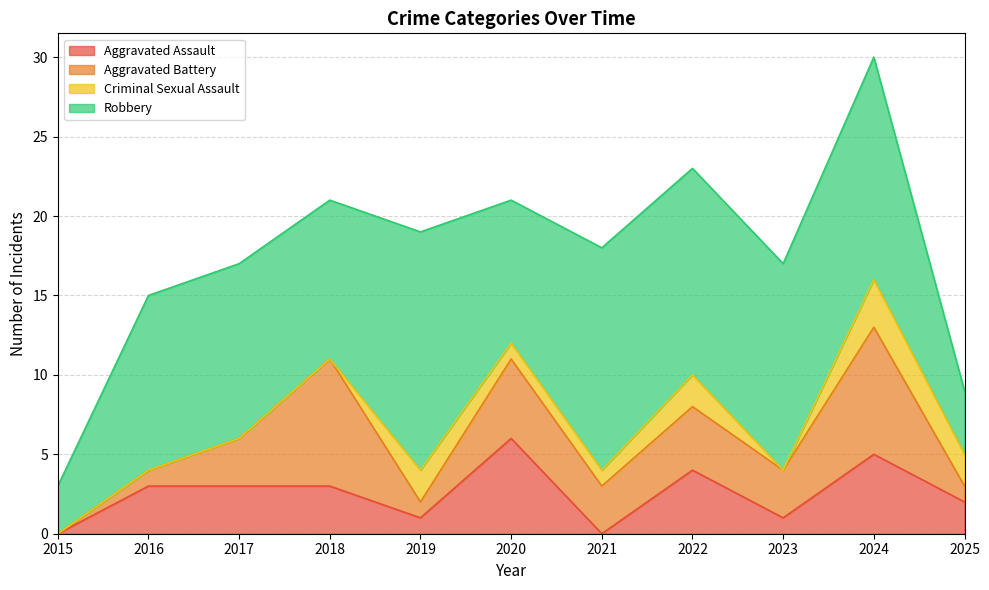

Which series has the largest range (max minus min)?

Robbery